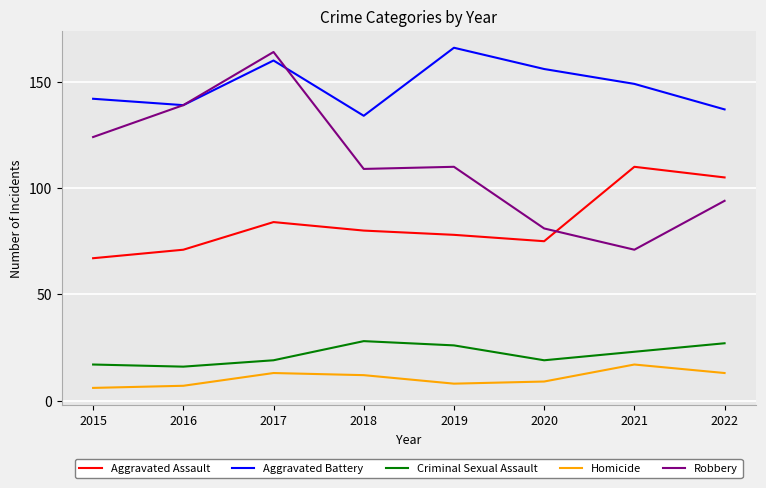

True or false: Homicide and Robbery cross at least once.

False